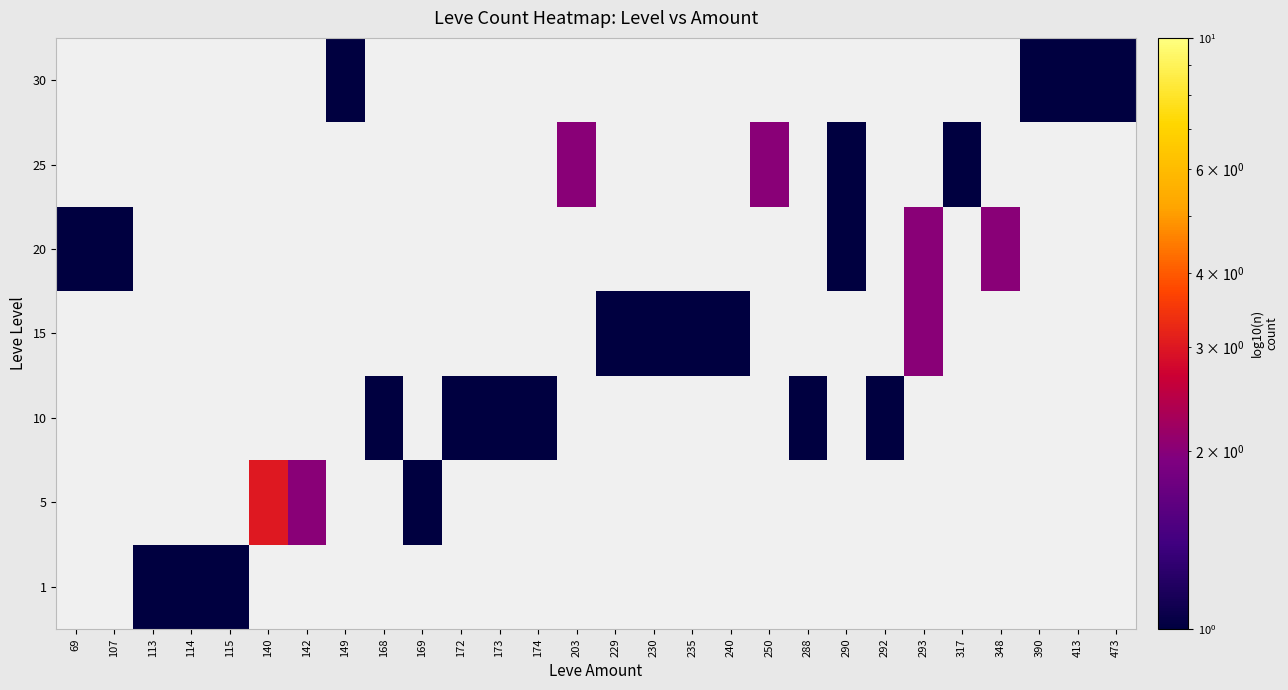

Rank the categories by 10 value from highest to lowest.

168, 172, 173, 174, 288, 292, 69, 107, 113, 114, 115, 140, 142, 149, 169, 203, 229, 230, 235, 240, 250, 290, 293, 317, 348, 390, 413, 473